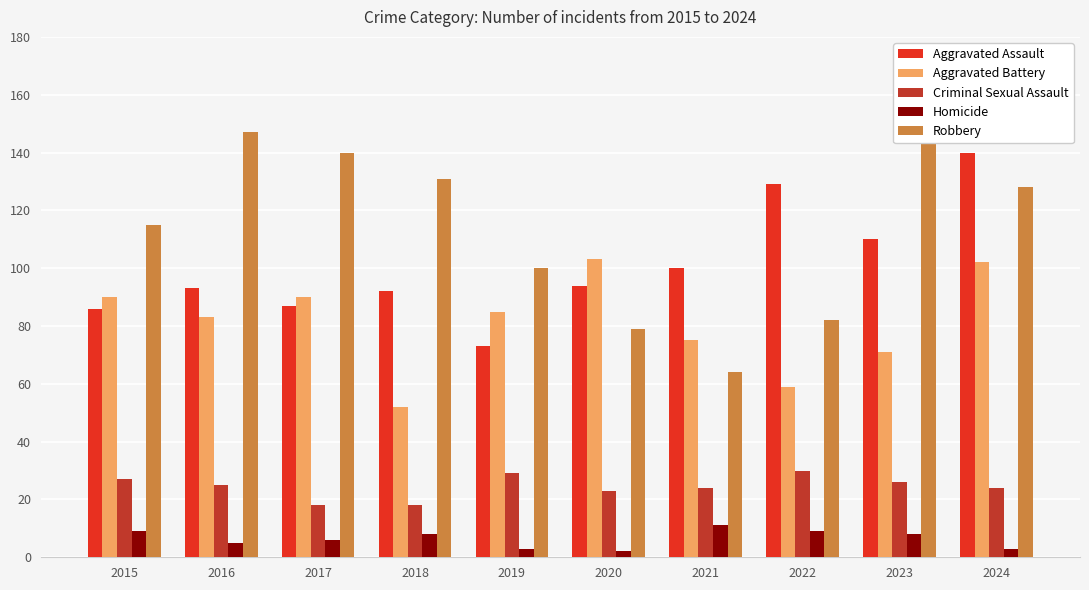

Reading right to left, what are all the values shown in this chart?

Aggravated Assault: 2024=140	2023=110	2022=129	2021=100	2020=94	2019=73	2018=92	2017=87	2016=93	2015=86
Aggravated Battery: 2024=102	2023=71	2022=59	2021=75	2020=103	2019=85	2018=52	2017=90	2016=83	2015=90
Criminal Sexual Assault: 2024=24	2023=26	2022=30	2021=24	2020=23	2019=29	2018=18	2017=18	2016=25	2015=27
Homicide: 2024=3	2023=8	2022=9	2021=11	2020=2	2019=3	2018=8	2017=6	2016=5	2015=9
Robbery: 2024=128	2023=161	2022=82	2021=64	2020=79	2019=100	2018=131	2017=140	2016=147	2015=115